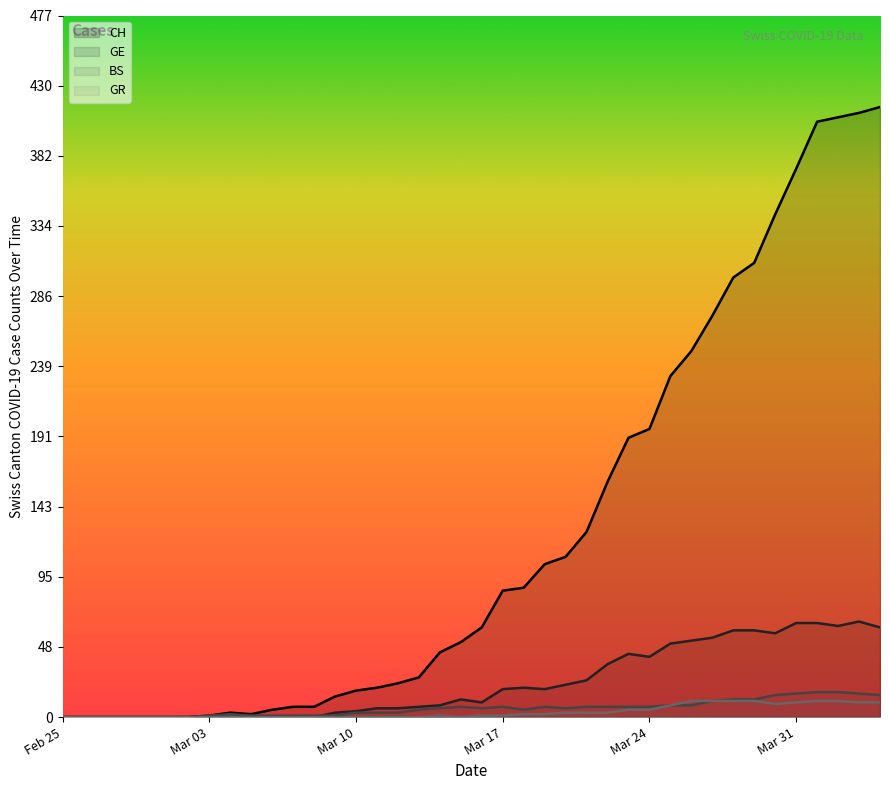

How many interior local peaks does the GR series have?

1